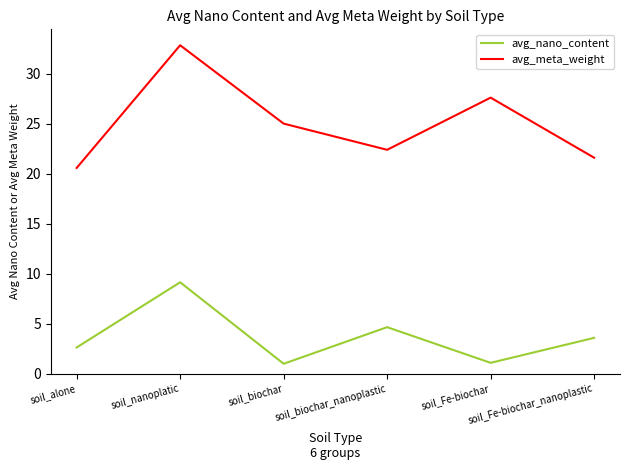

Read the avg_meta_weight value at soil_biochar.

25.0